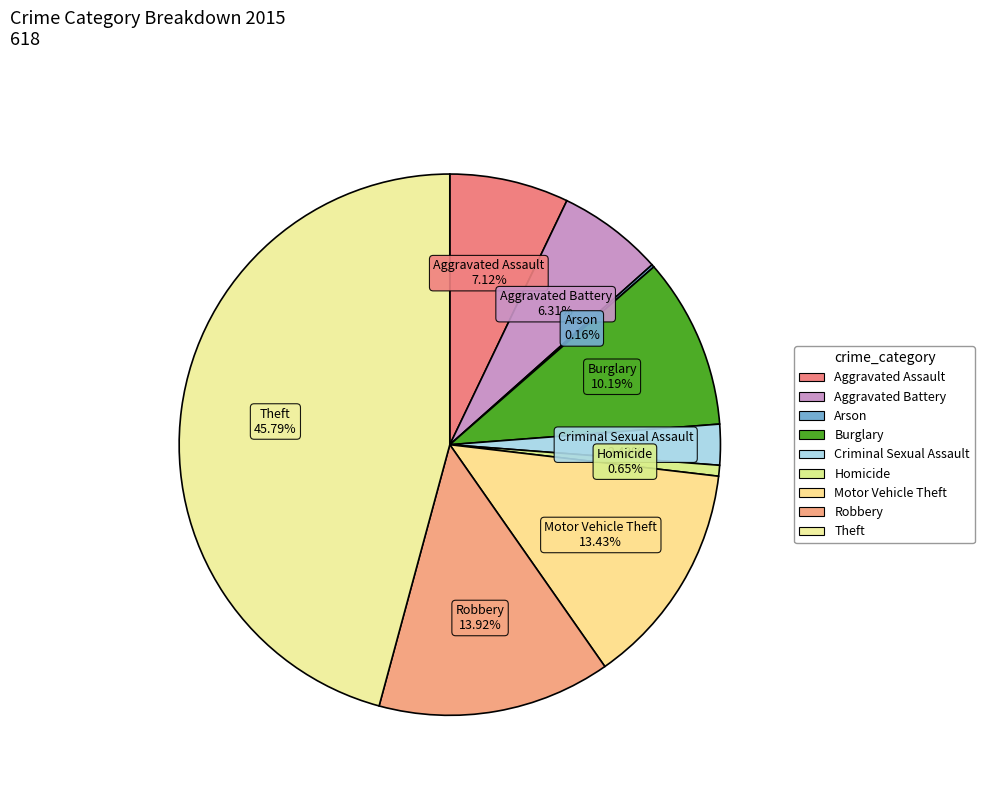

Is it true that Aggravated Battery is 6% of the pie?

True